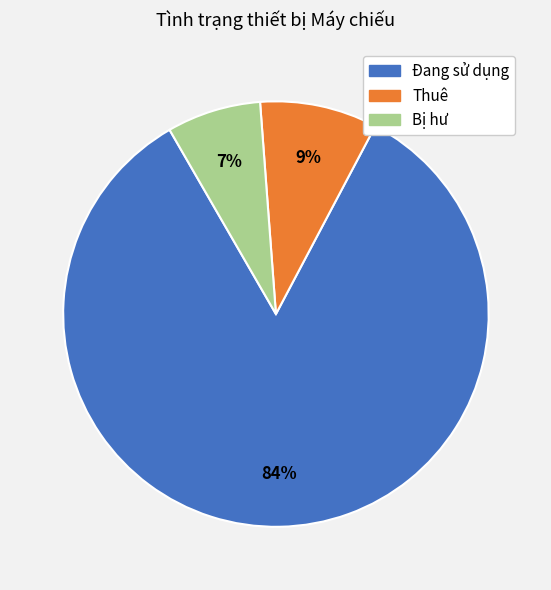

Is there any slice that represents more than half of the pie?

Yes